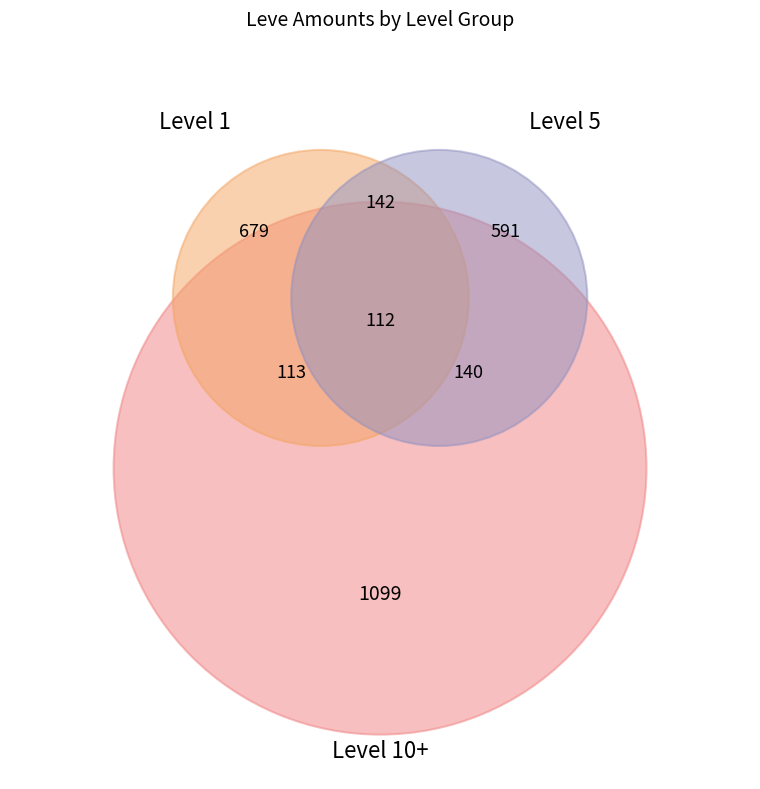

Does any single category account for the majority?

No